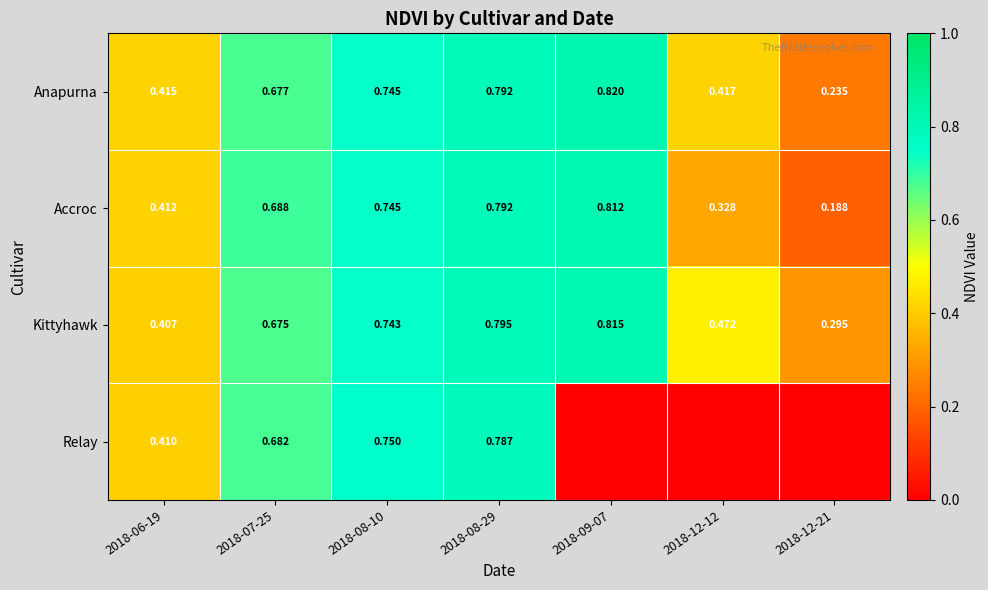

Is the value of Accroc at 2018-12-21 greater than the value of Anapurna at 2018-07-25?

No